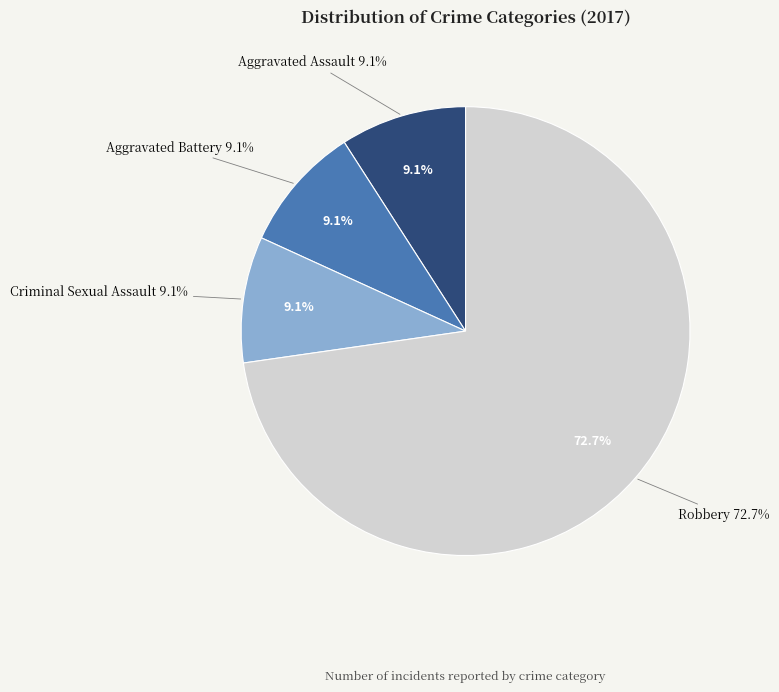

What is the change in value from Aggravated Battery to Robbery?

+7